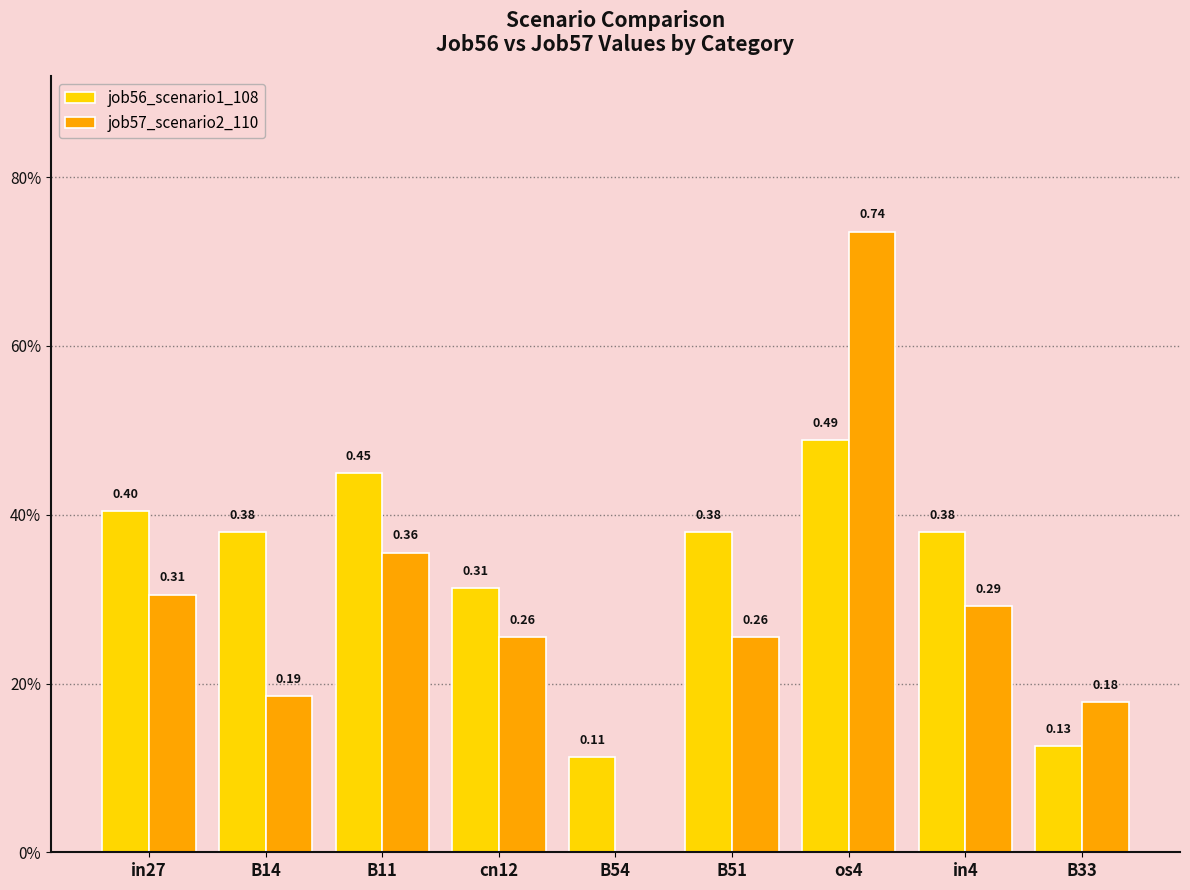

What is the approximate value of job57_scenario2_110 at in4?

0.3